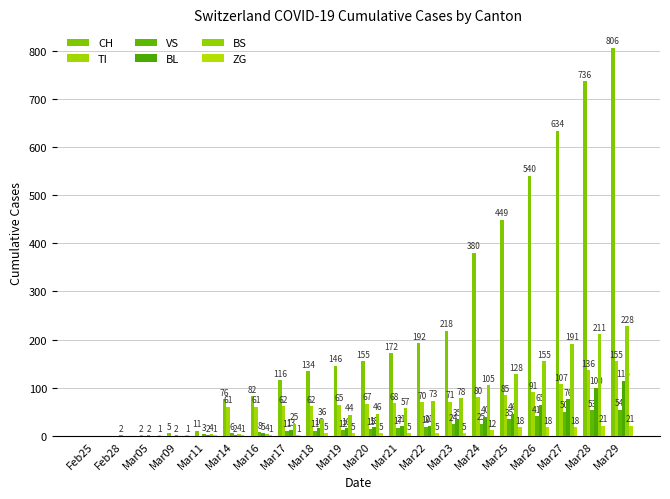

Which series has the largest range (max minus min)?

CH